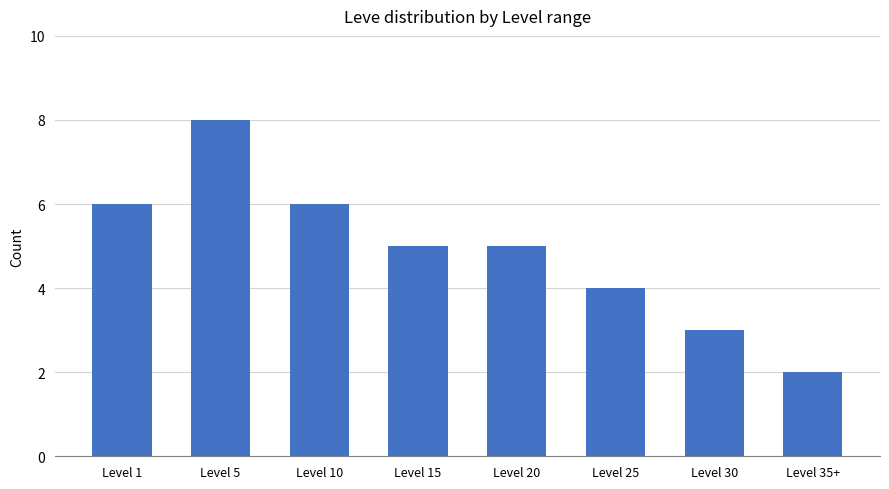

Which category has the highest value across all series?

Level 5